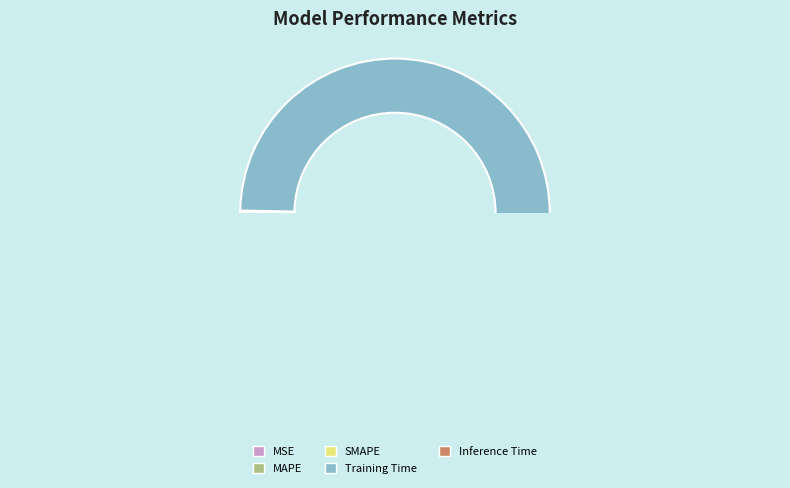

What percentage is NOT represented by SMAPE?

99.9%